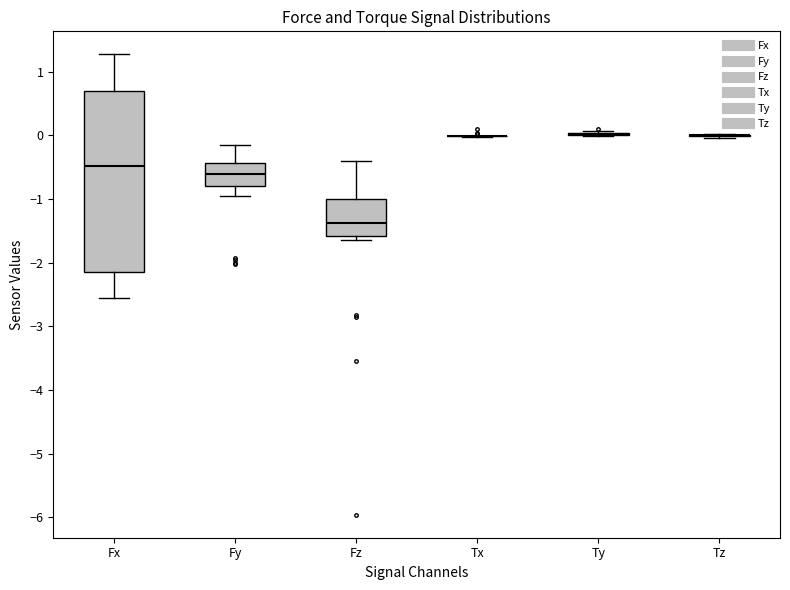

Reading left to right, transcribe this box plot: for each box, give where its median line is, the range the box spans, and where its two whiskers end, as read against the y-axis. The values are not printed on the chart, so give them approximately, as read against the axis.

Fx: median -0.5, box -2.1 to 0.7, whiskers -2.6 to 1.3
Fy: median -0.6, box -0.8 to -0.4, whiskers -0.9 to -0.2
Fz: median -1.4, box -1.6 to -1.0, whiskers -1.6 (just below the box's lower edge) to -0.4
Tx: box collapsed to a line at 0.0, whiskers 0.0 to 0.0
Ty: box collapsed to a line at 0.0, whiskers 0.0 to 0.1
Tz: box collapsed to a line at 0.0, whiskers 0.0 to 0.0